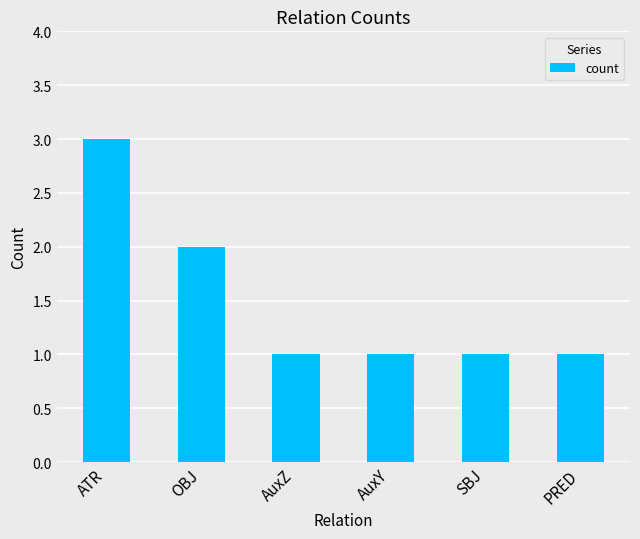

What position from the left is ATR?

1